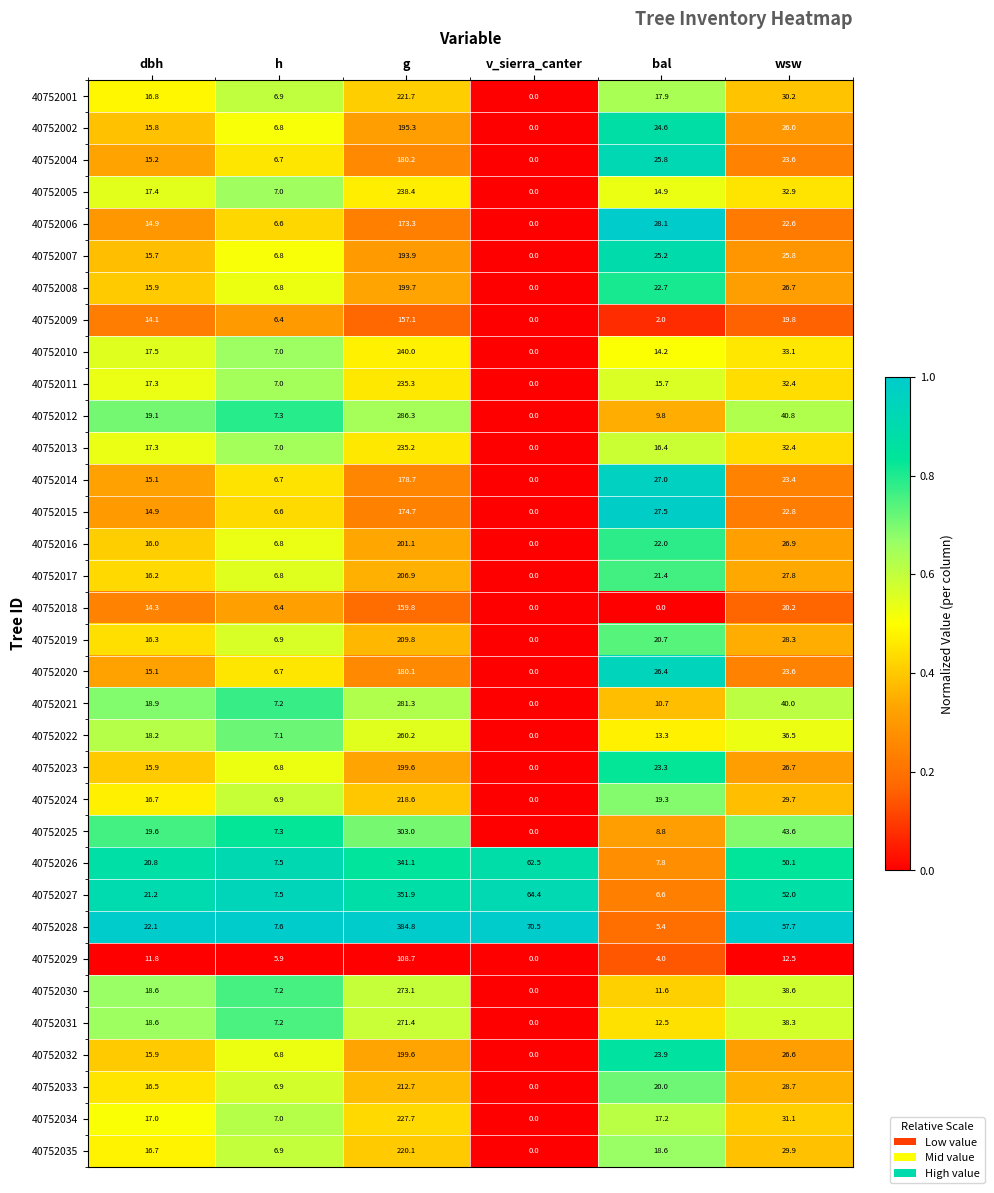

What is the total value across all series at h?

235.0